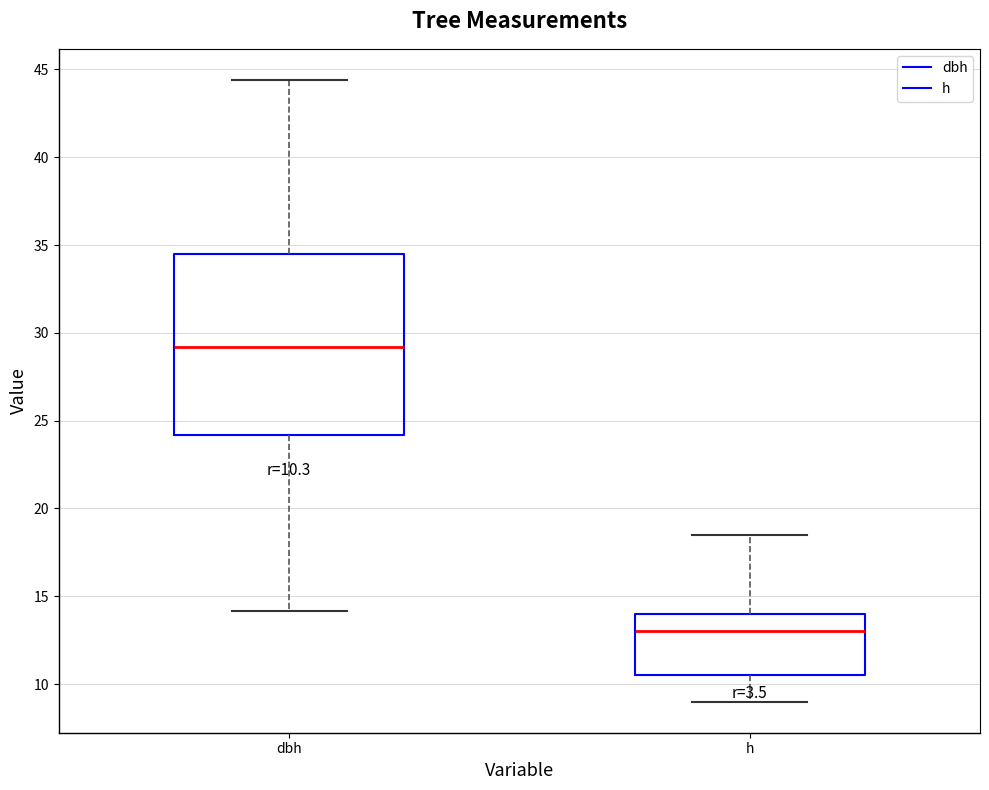

Which box has the lowest median line?

h